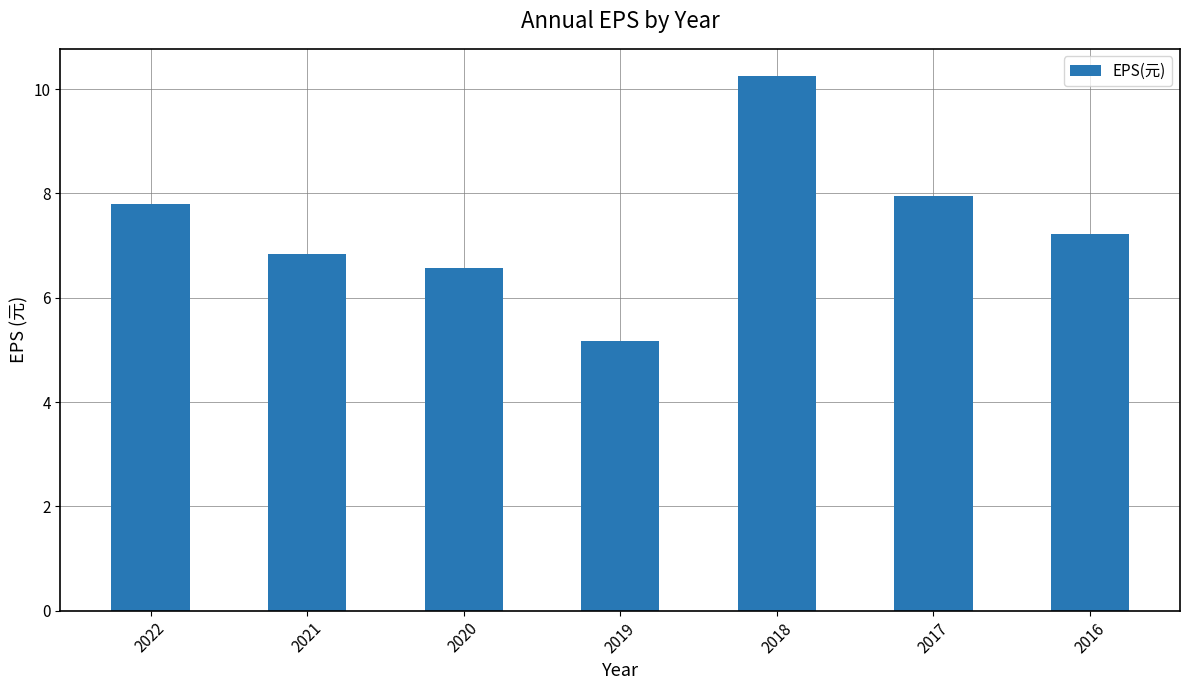

Does the chart contain stacked bars?

No